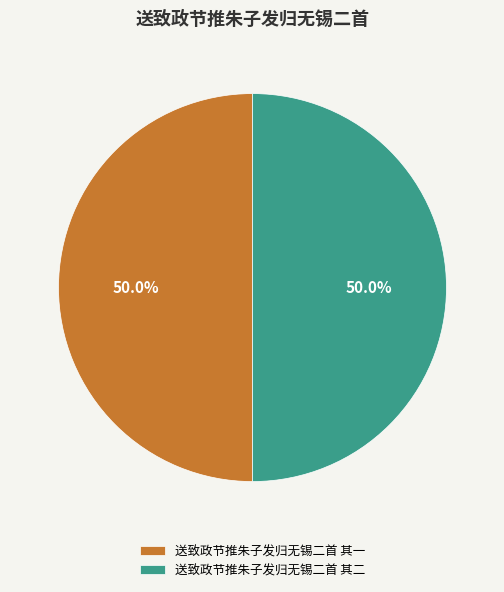

Is it true that 送致政节推朱子发归无锡二首 其一 is 38% of the pie?

False